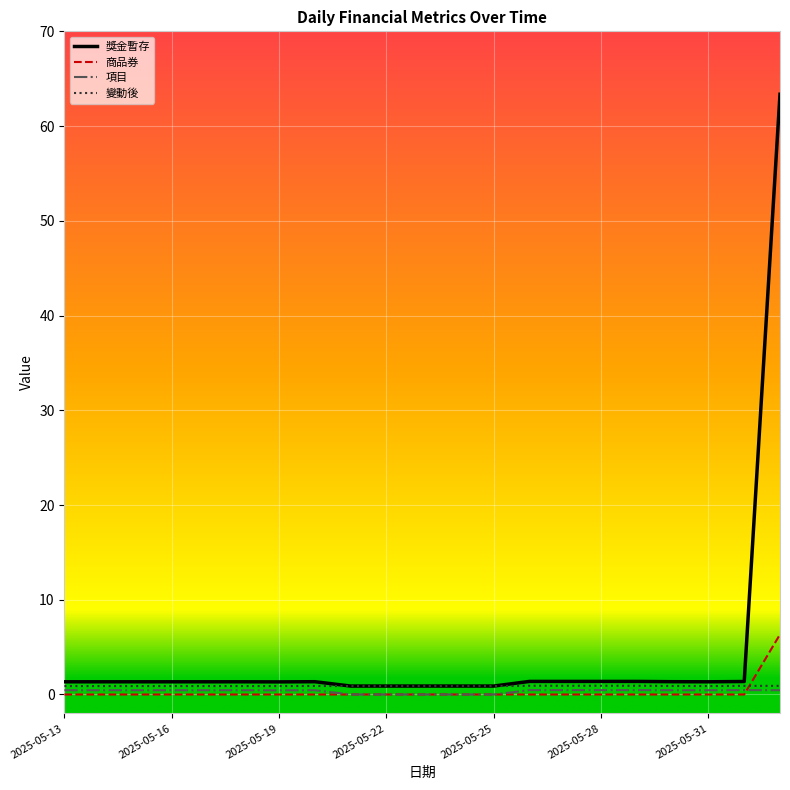

Which series has the largest total across all categories?

獎金暫存